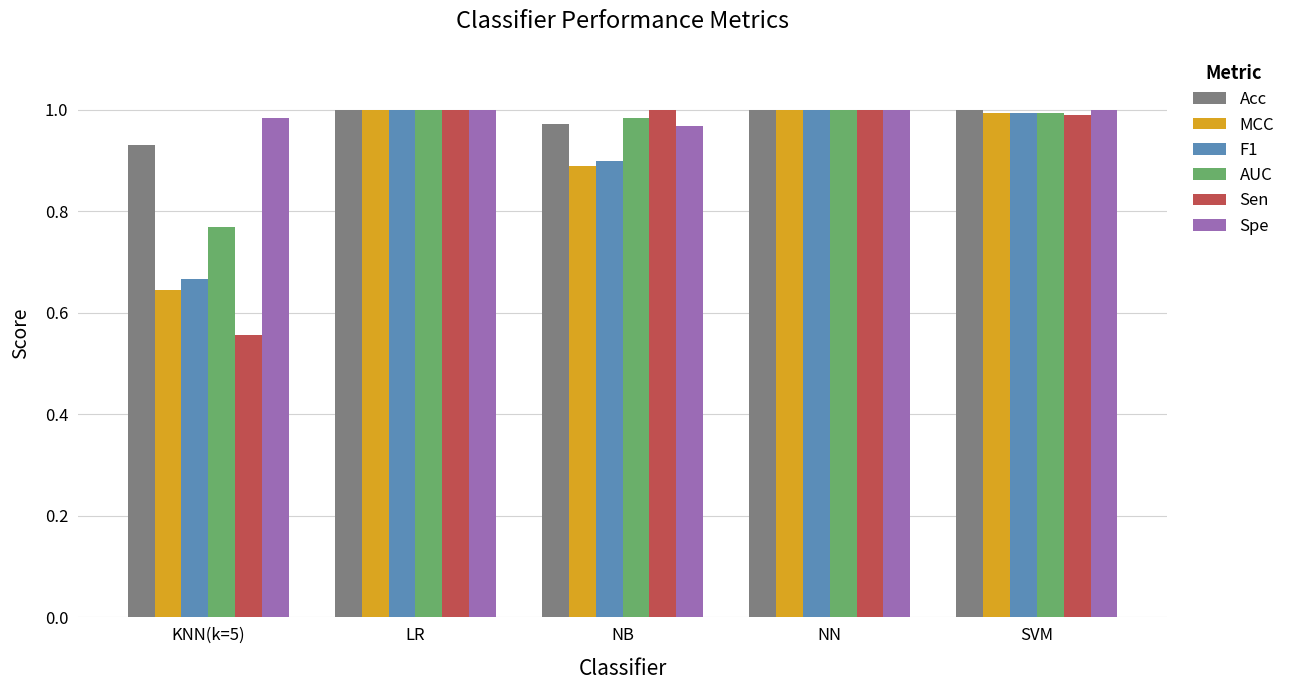

How many categories are shown in the chart?

5